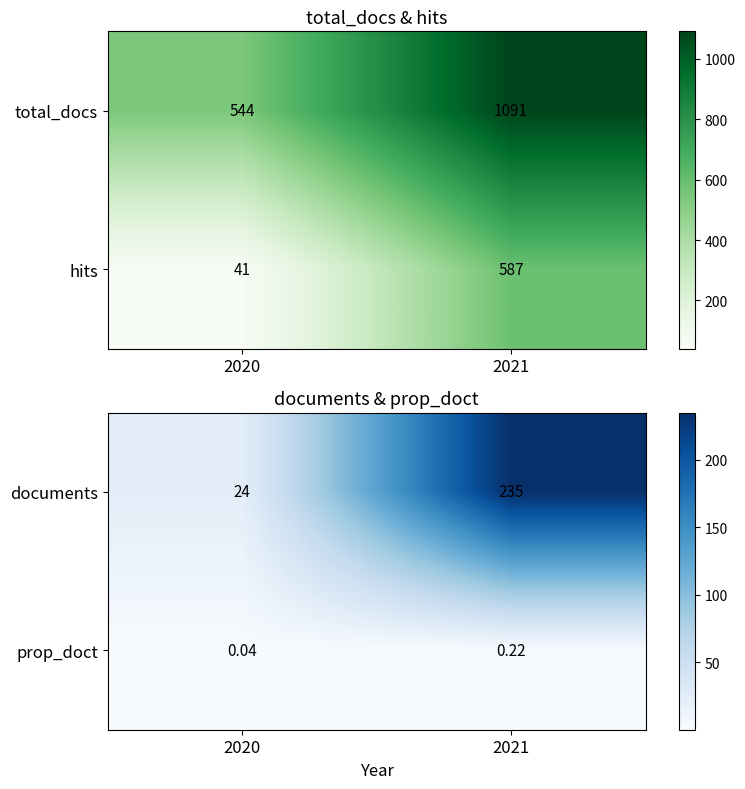

Is the value of prop_doct at 2021 greater than the value of documents at 2021?

No